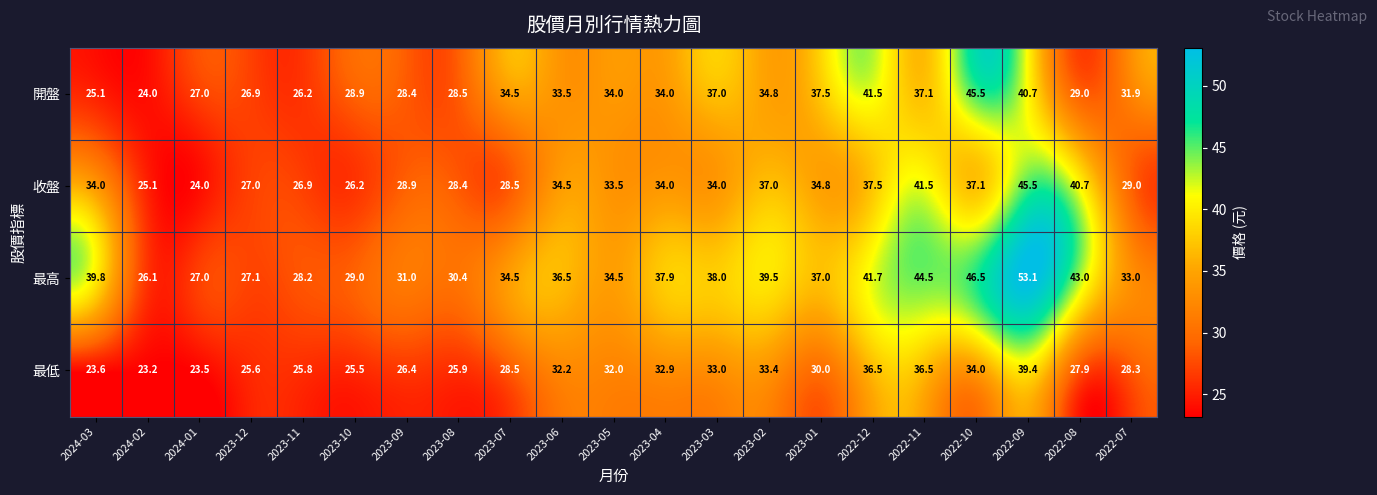

What value does the 收盤 series have at 2023-06?

34.5